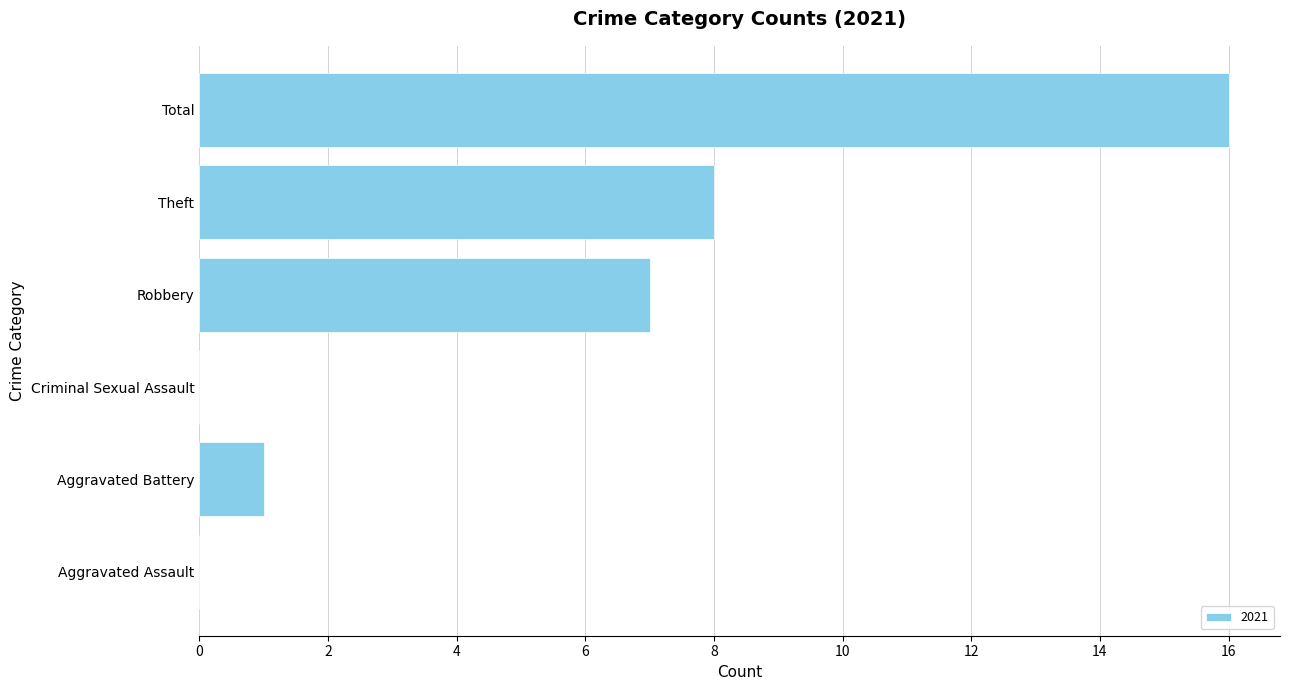

Which has a higher value, Total or Criminal Sexual Assault?

Total